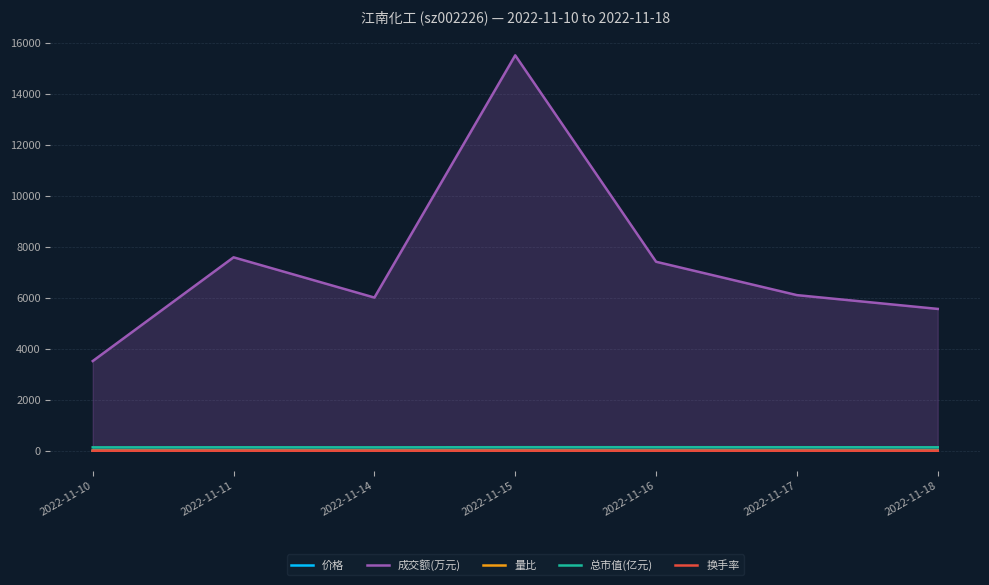

The value of 总市值(亿元) at 2022-11-17 is 235.2. True or false?

False